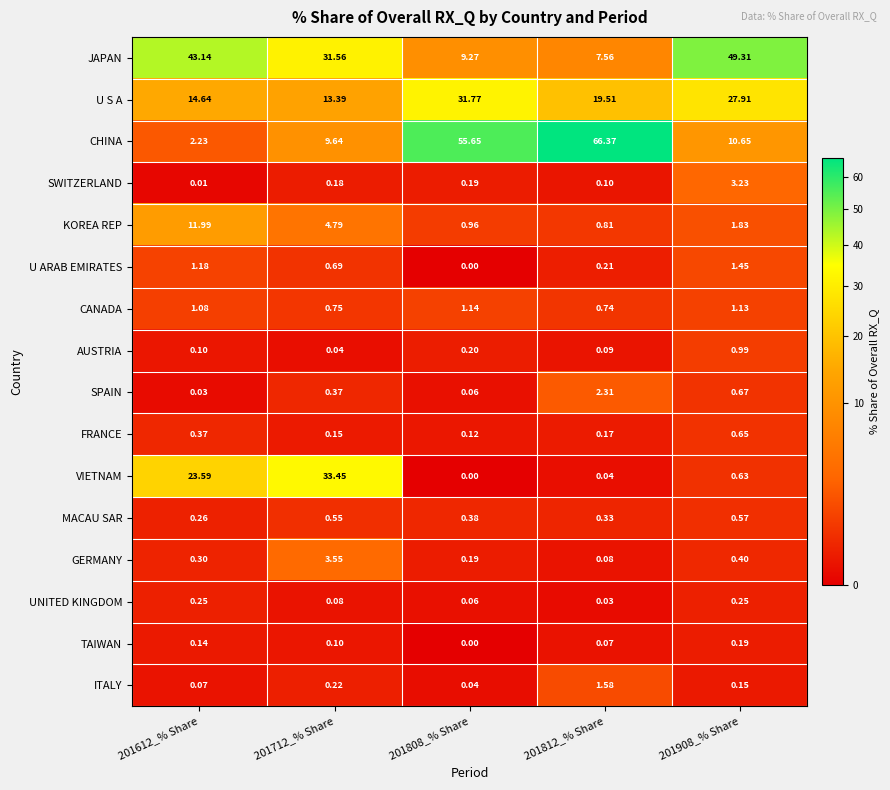

At 201812_% Share, list the series in order from smallest to largest.

UNITED KINGDOM, VIETNAM, TAIWAN, GERMANY, AUSTRIA, SWITZERLAND, FRANCE, U ARAB EMIRATES, MACAU SAR, CANADA, KOREA REP, ITALY, SPAIN, JAPAN, U S A, CHINA